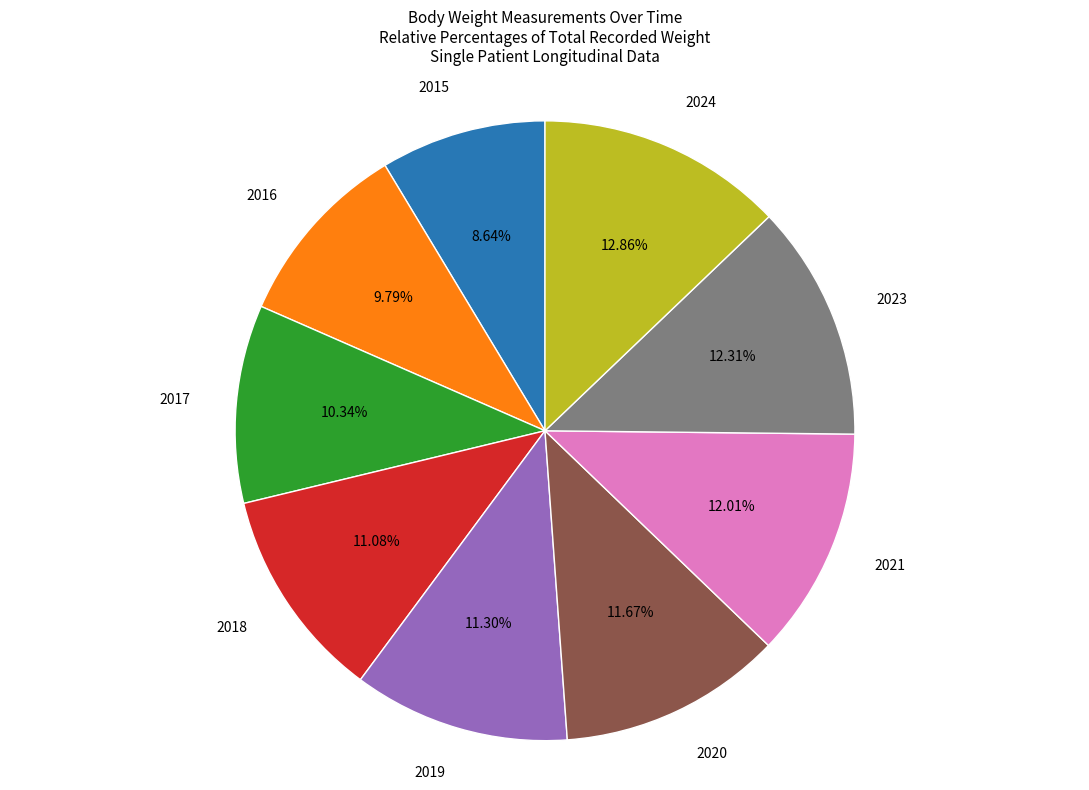

To the nearest percent, what is the difference between the 2015 and 2018 slice percentages?

2%